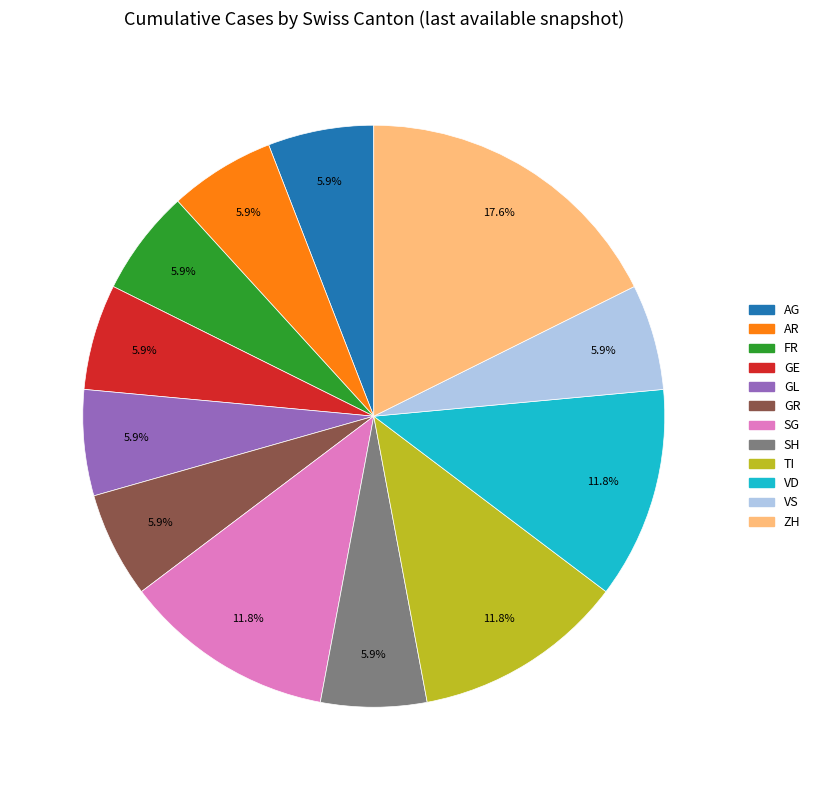

Is there any slice that represents more than half of the pie?

No